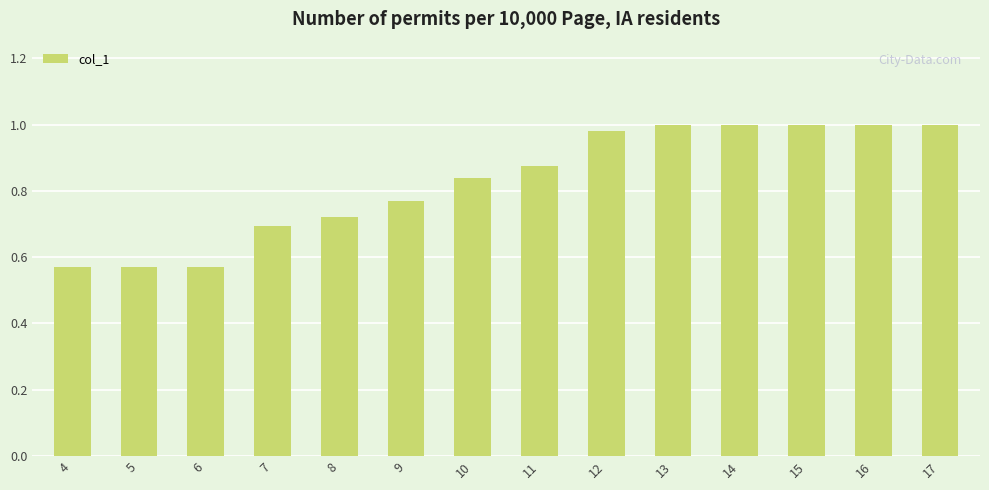

What is the difference between the maximum and minimum values?

0.4